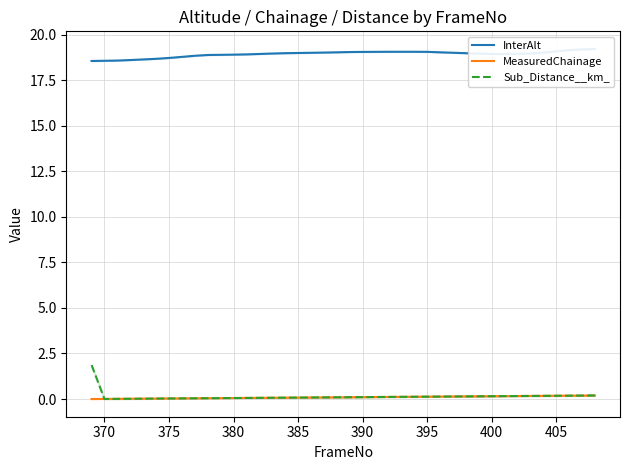

How many interior local valleys does the InterAlt series have?

1